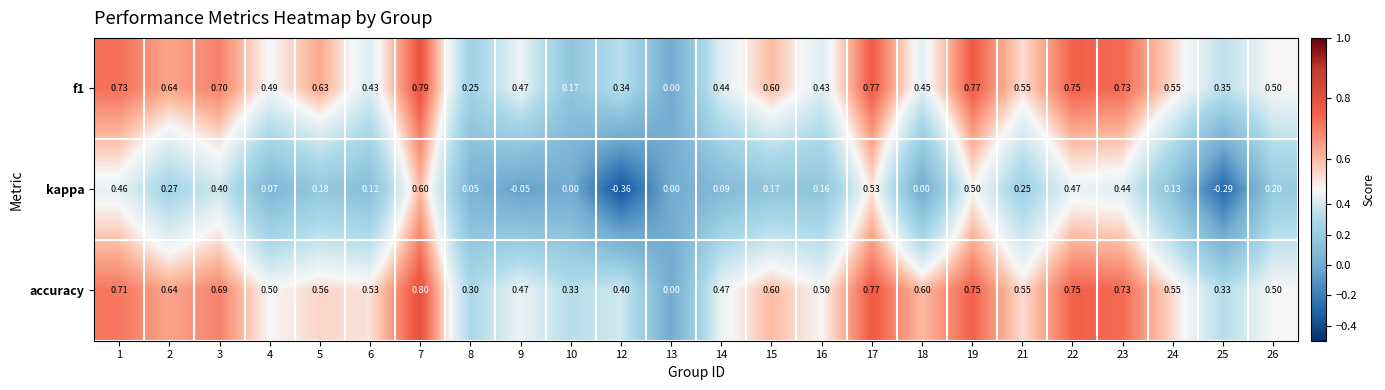

How many data points does each series have?

24